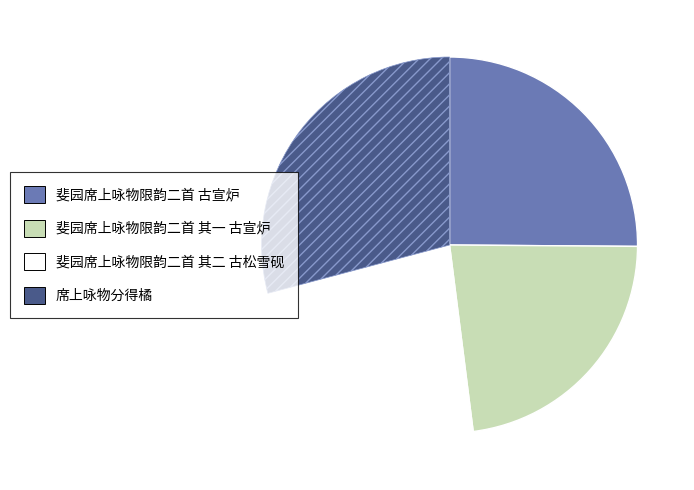

Is it true that 斐园席上咏物限韵二首 古宣炉 is 25% of the pie?

True